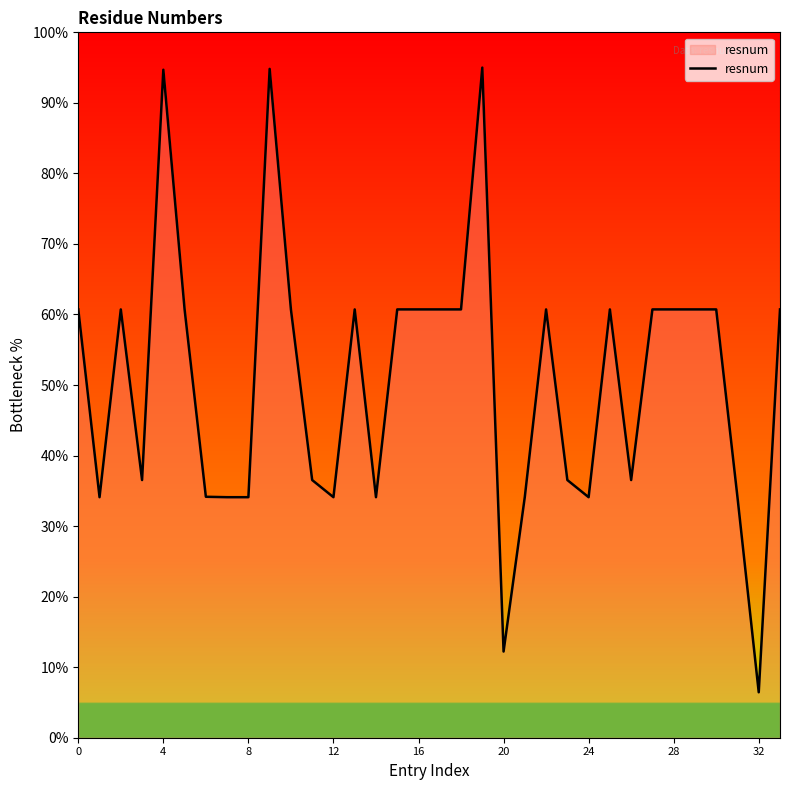

What is the difference between the maximum and minimum values?

88.6